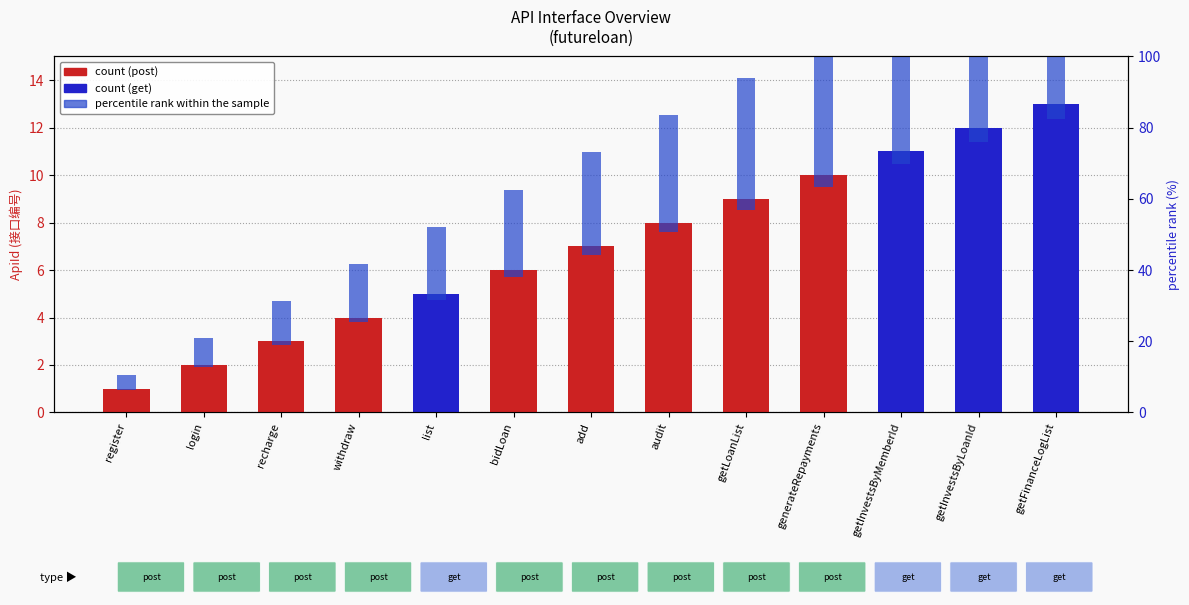

Which has a higher value, audit or add?

audit